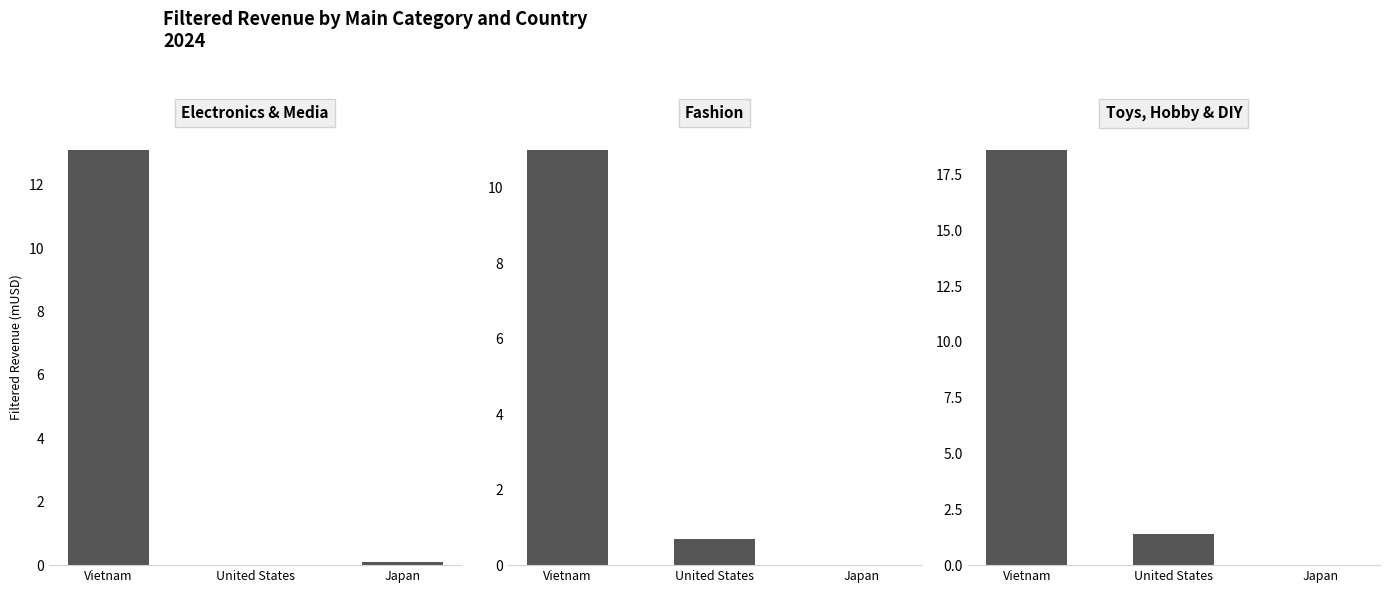

Reading left to right, list all the values displayed in this chart.

Electronics & Media: Vietnam=13.1	United States=0.0	Japan=0.1
Fashion: Vietnam=11.0	United States=0.7	Japan=0.0
Toys, Hobby & DIY: Vietnam=18.6	United States=1.4	Japan=0.0